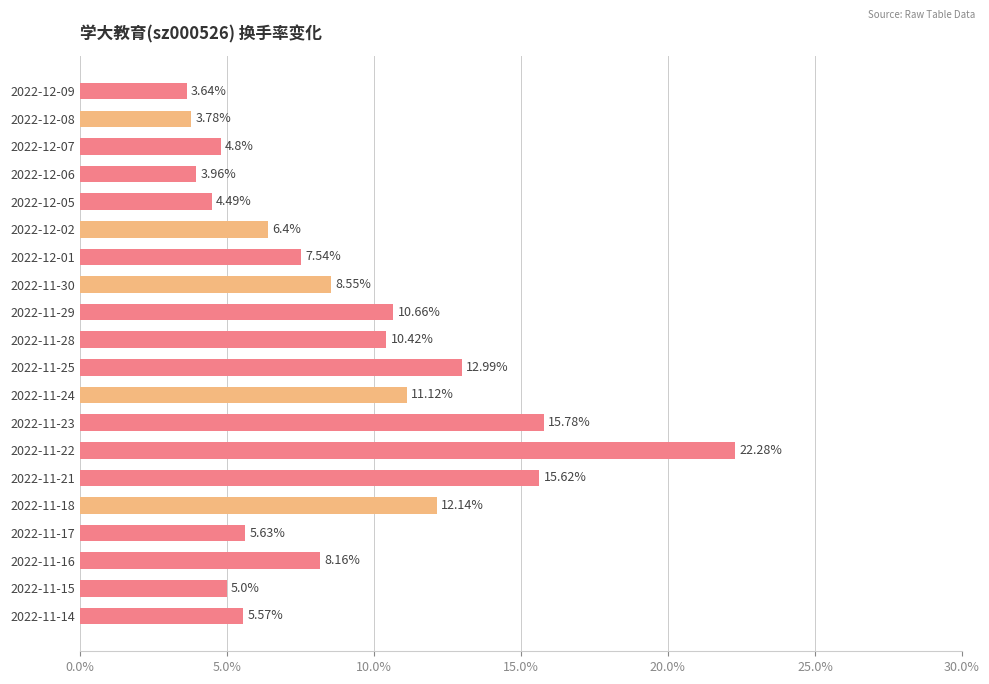

Rank the categories by value from highest to lowest.

2022-11-22, 2022-11-23, 2022-11-21, 2022-11-25, 2022-11-18, 2022-11-24, 2022-11-29, 2022-11-28, 2022-11-30, 2022-11-16, 2022-12-01, 2022-12-02, 2022-11-17, 2022-11-14, 2022-11-15, 2022-12-07, 2022-12-05, 2022-12-06, 2022-12-08, 2022-12-09